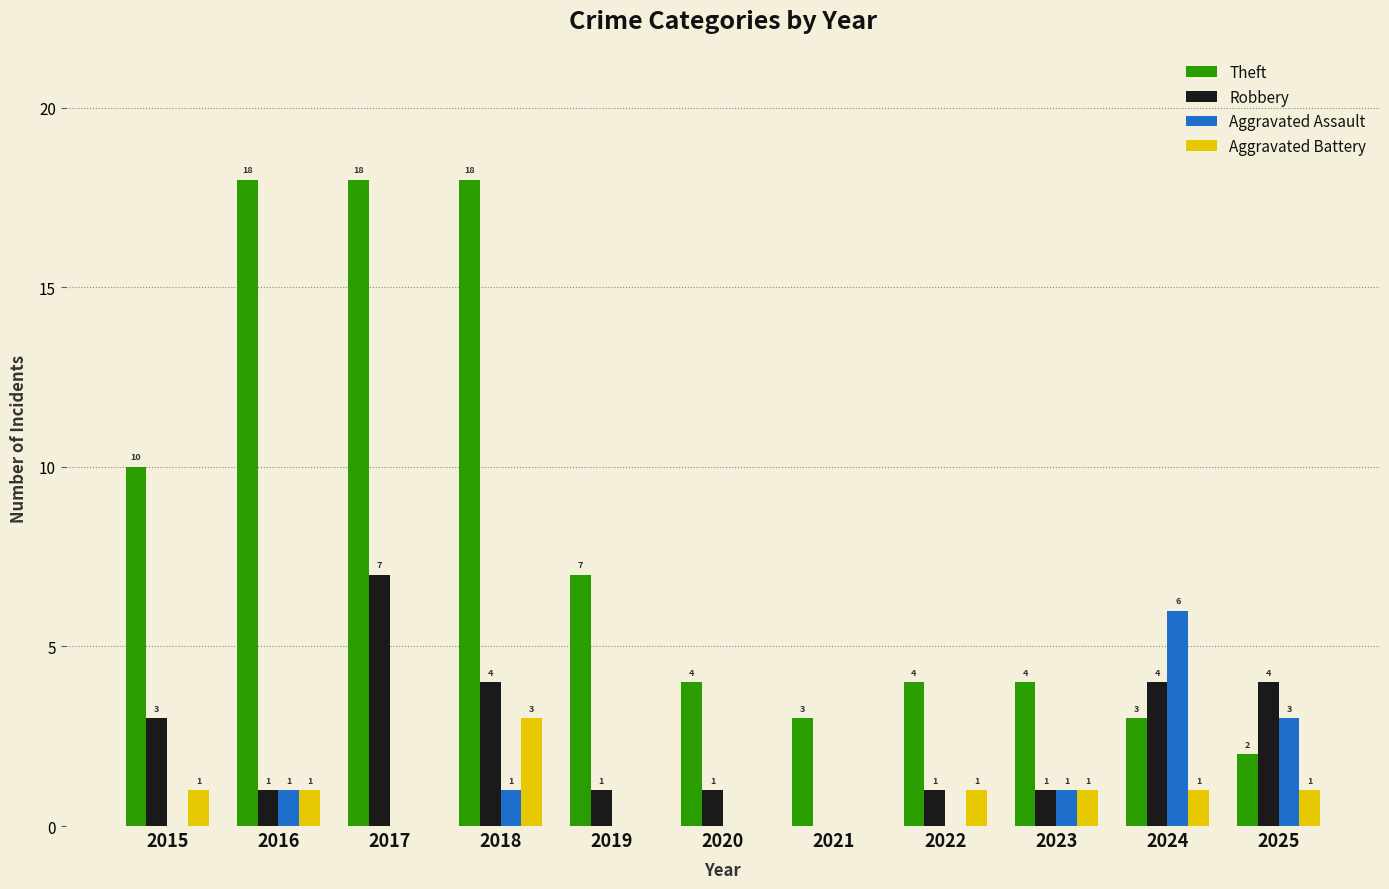

Which series changed the most between 2019 and 2023?

Theft